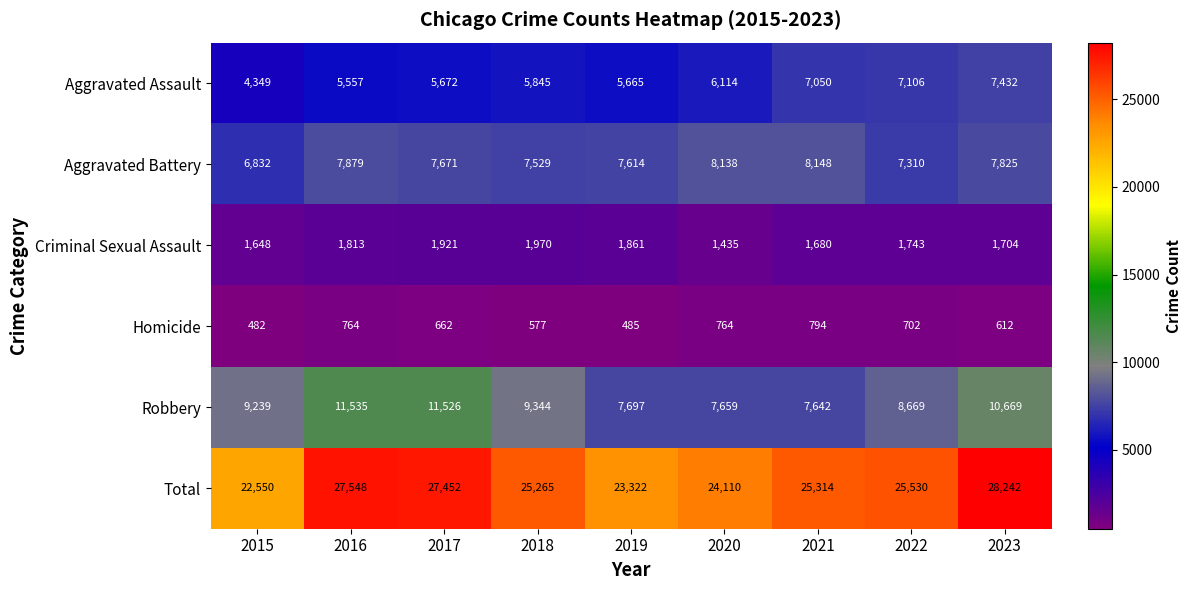

What is the average value of the Robbery series?

9331